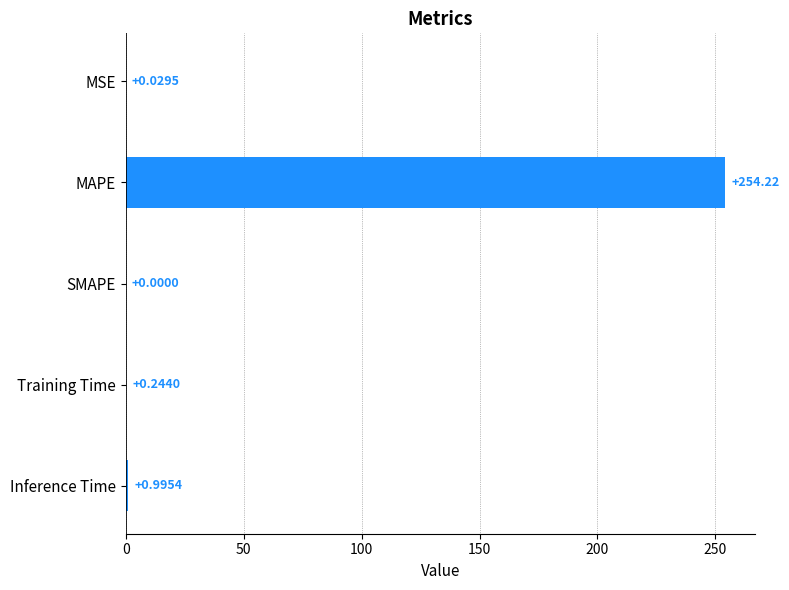

At which category does the chart reach its peak across all series?

MAPE